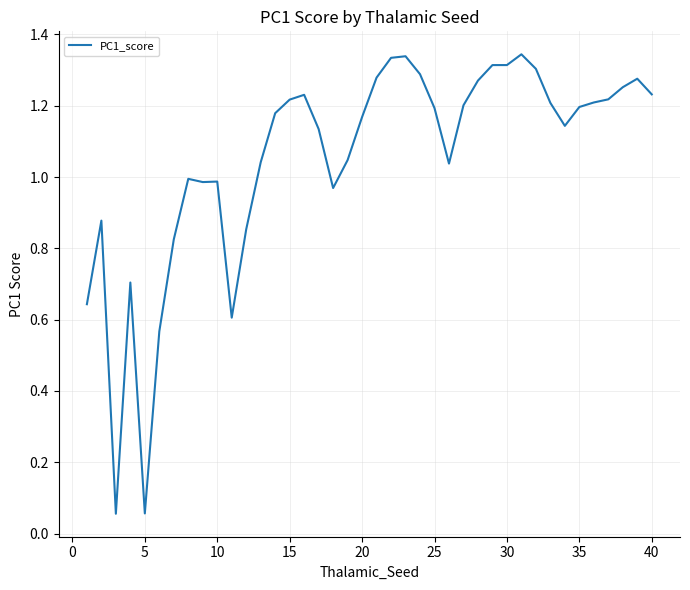

Does the chart have visible grid lines?

Yes